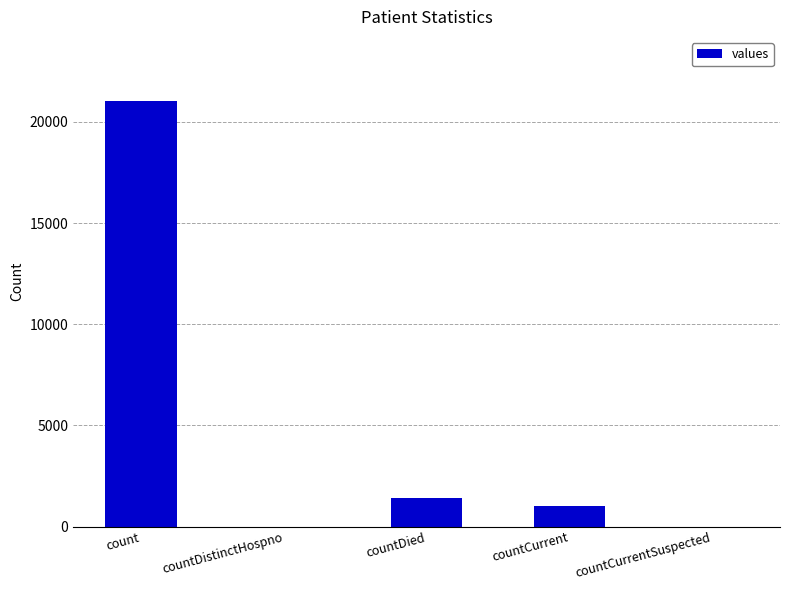

Reading left to right, list all the values displayed in this chart.

21050	0	1405	1006	0